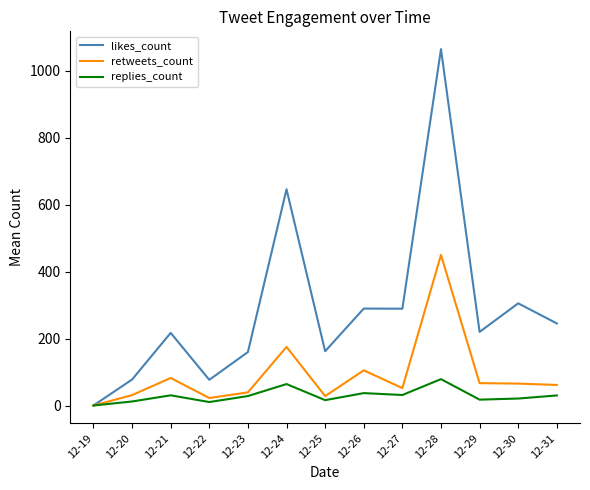

What are all the series names shown in the legend?

likes_count, retweets_count, replies_count